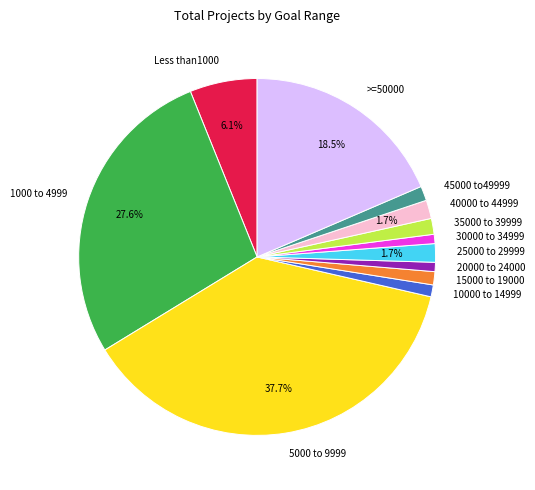

Is it true that 15000 to 19000 is 1% of the pie?

True